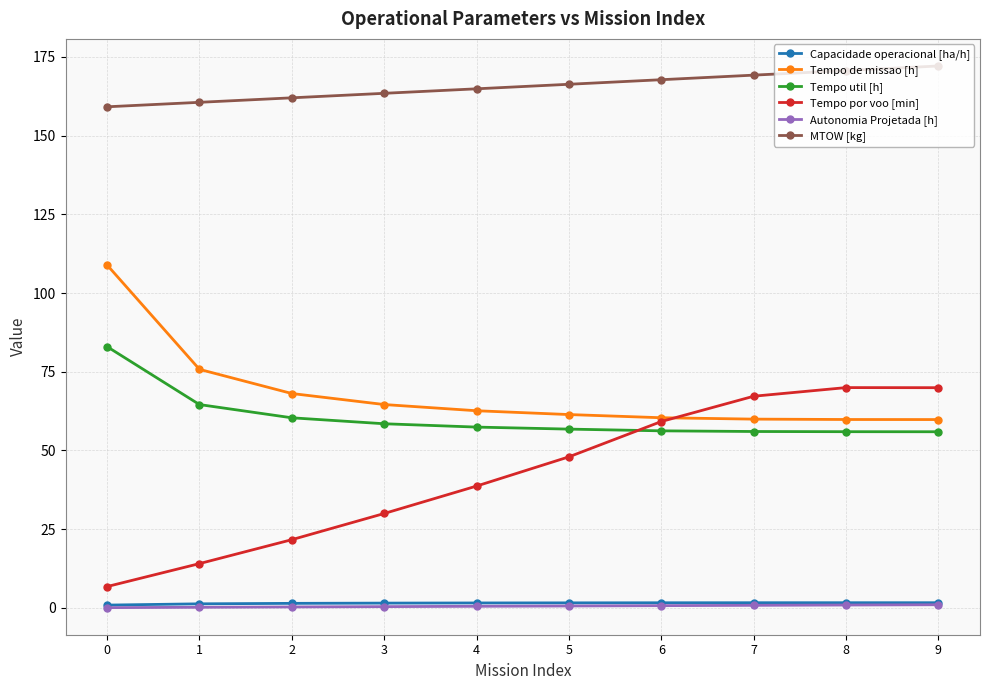

What is the difference between the Tempo util [h] values at 0 and 4?

25.5